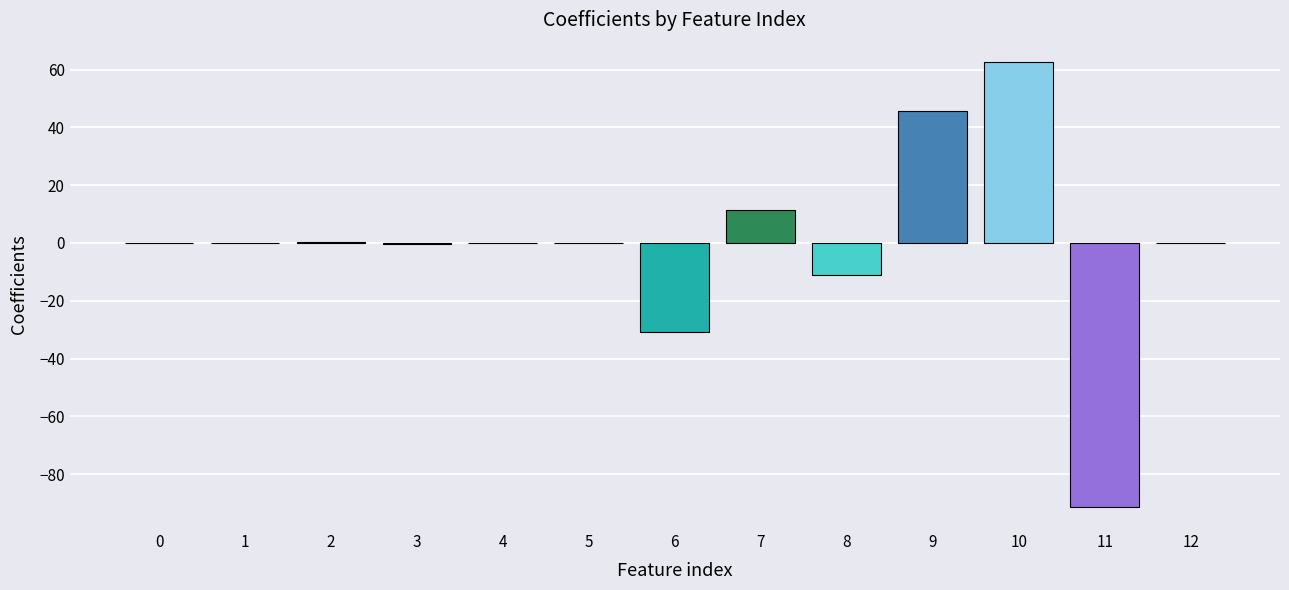

What is the approximate value at 1?

0.1